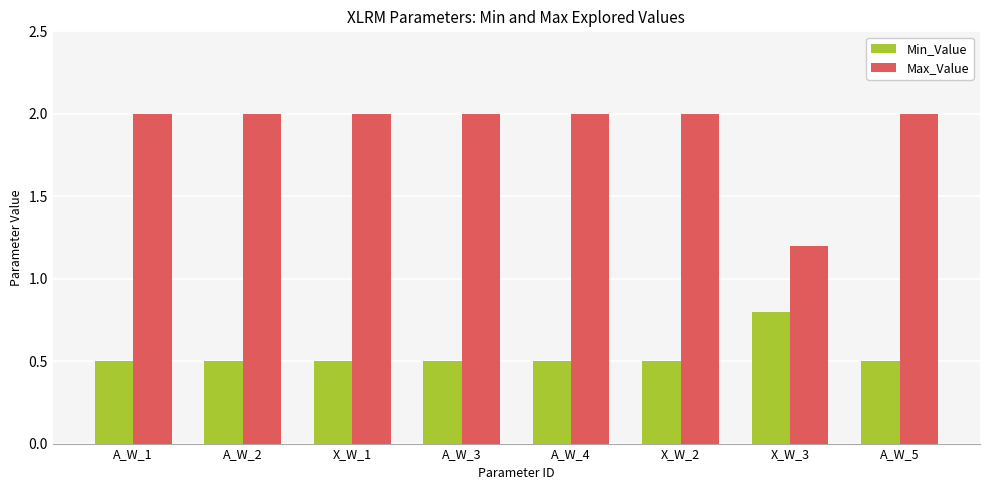

Is it true that Max_Value equals 2.0 at A_W_1?

True